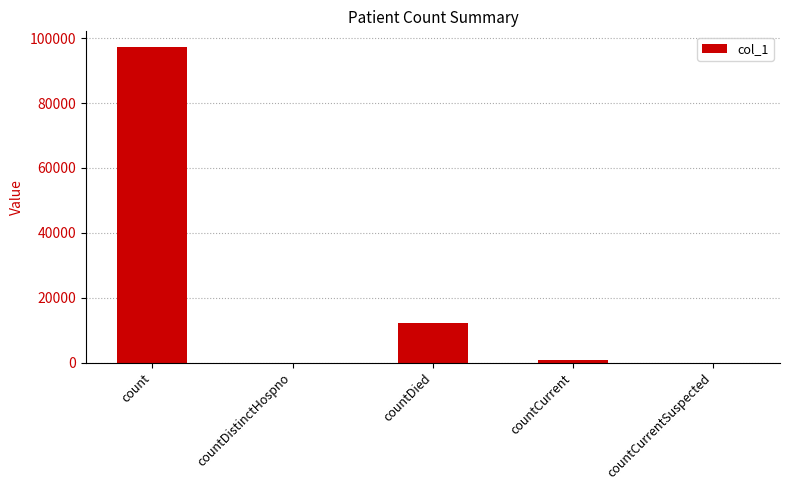

At which label is the value closest to 48638?

countDied